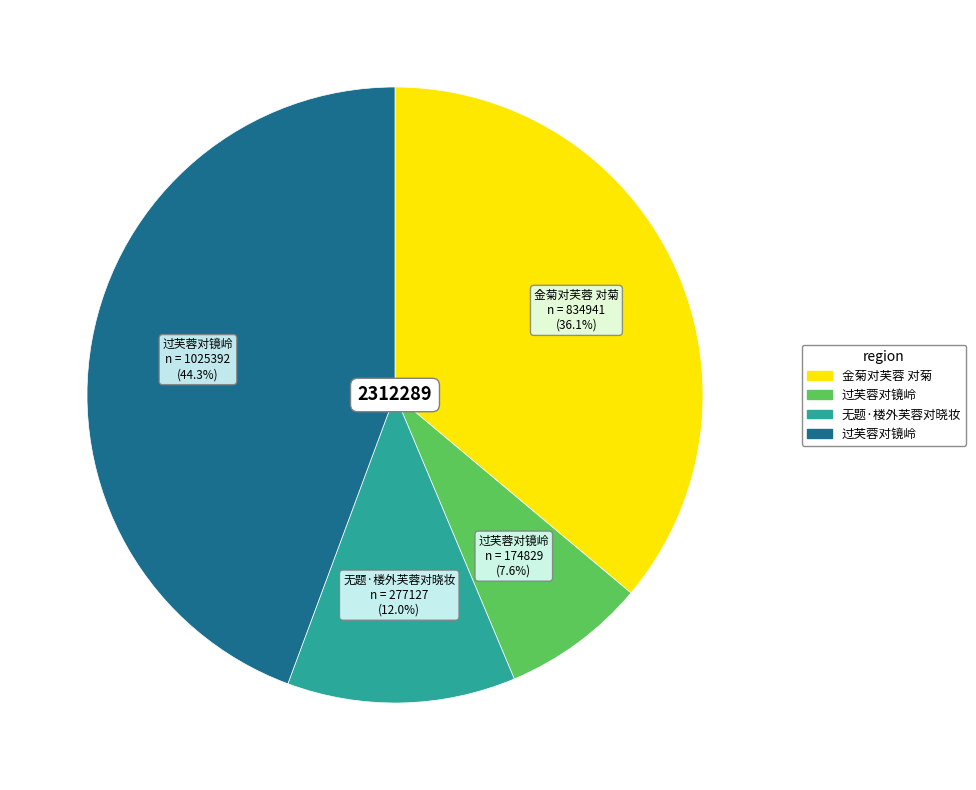

Is there any slice that represents more than half of the pie?

No